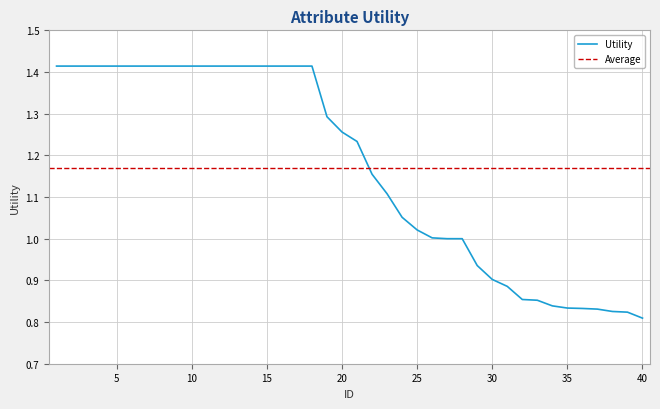

Reading right to left, list all the values displayed in this chart.

40=0.8	39=0.8	38=0.8	37=0.8	36=0.8	35=0.8	34=0.8	33=0.9	32=0.9	31=0.9	30=0.9	29=0.9	28=1.0	27=1.0	26=1.0	25=1.0	24=1.1	23=1.1	22=1.2	21=1.2	20=1.3	19=1.3	18=1.4	17=1.4	16=1.4	15=1.4	14=1.4	13=1.4	12=1.4	11=1.4	10=1.4	9=1.4	8=1.4	7=1.4	6=1.4	5=1.4	4=1.4	3=1.4	2=1.4	1=1.4